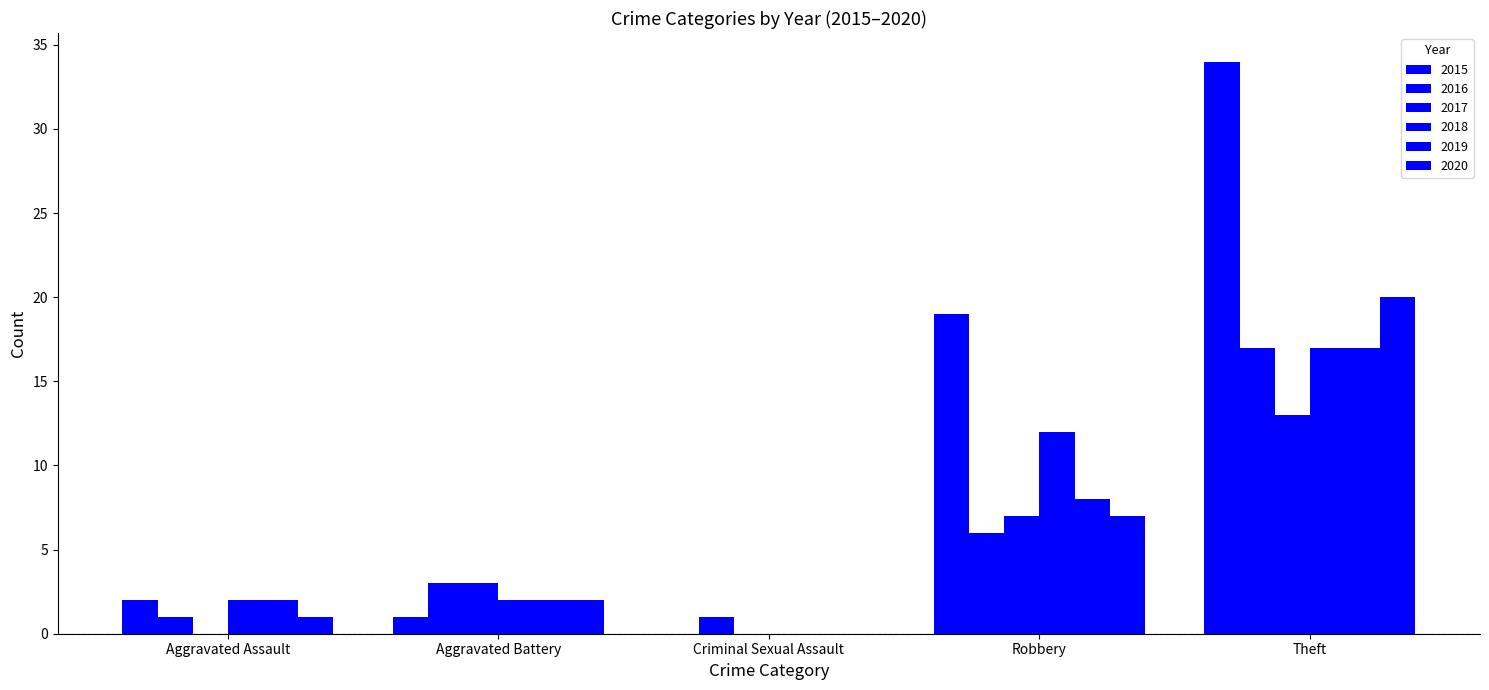

Does the chart contain stacked bars?

No